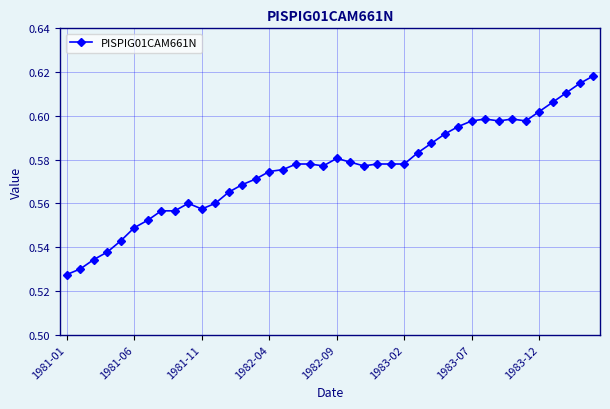

Count the values in the range 0 to 1.

40